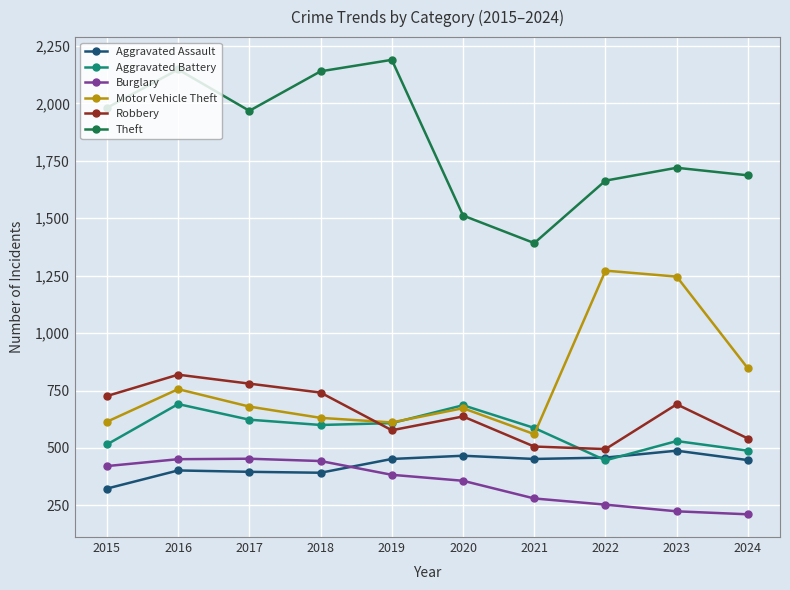

True or false: Aggravated Battery has a value of 446 at 2022.

True